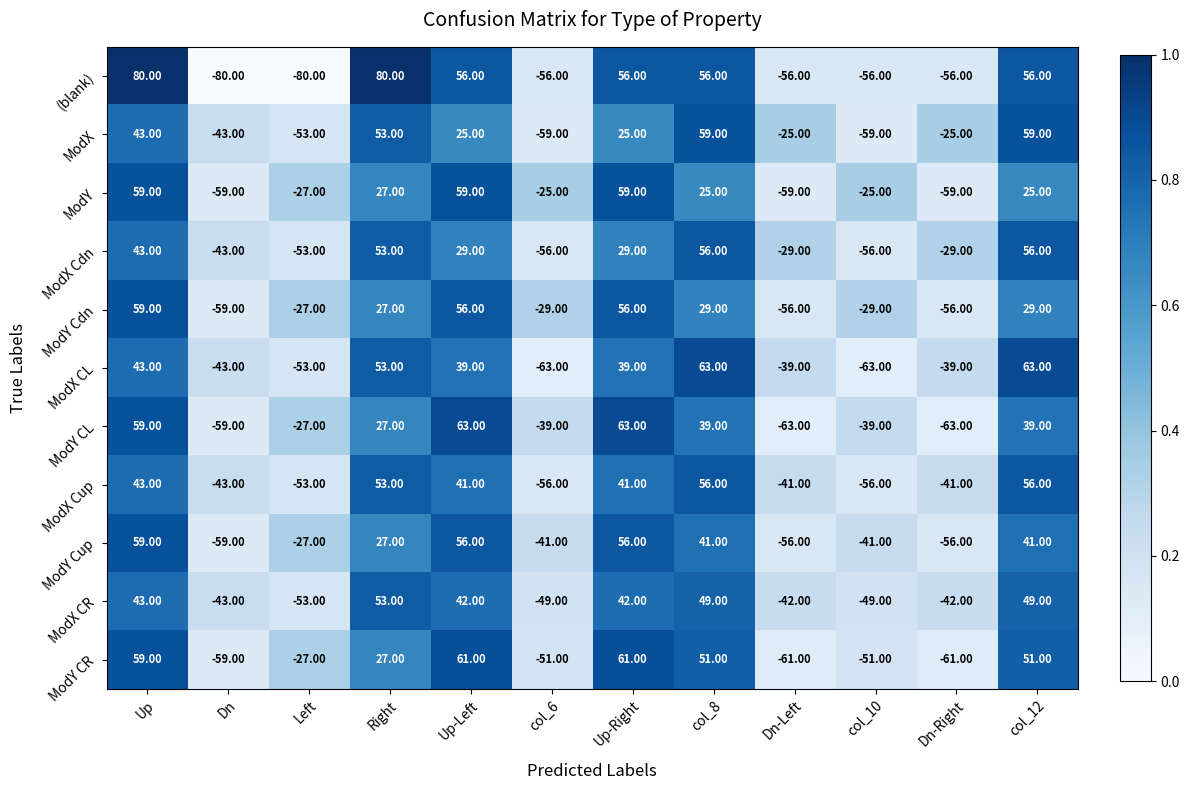

At which label does (blank) first exceed 56?

Up